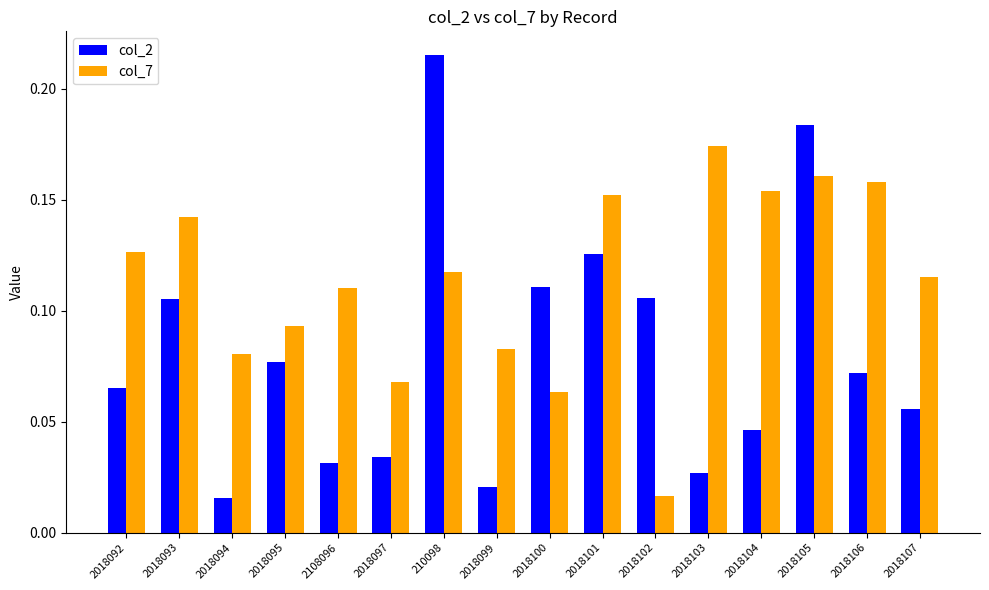

List the series in order of their peak value, highest first.

col_2, col_7